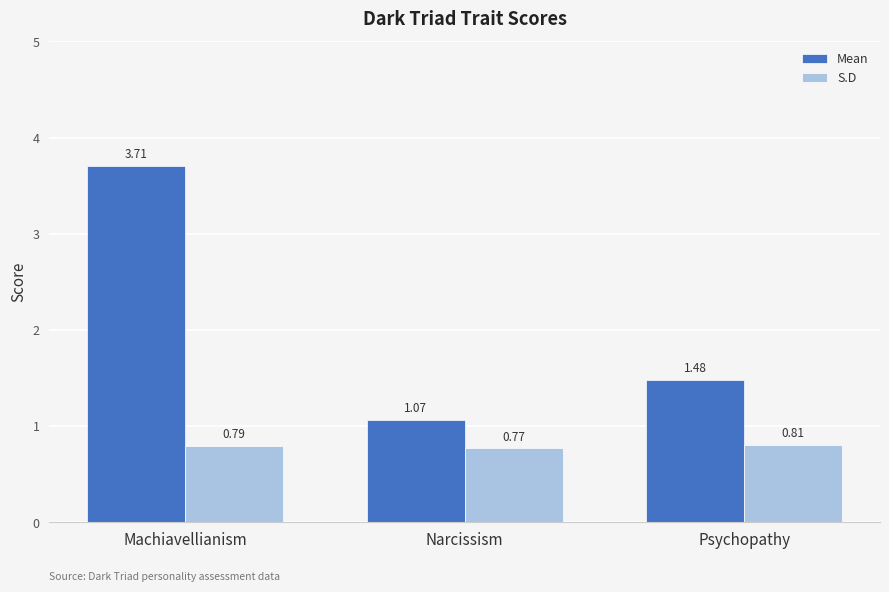

What is the highest value of the Mean series?

3.7